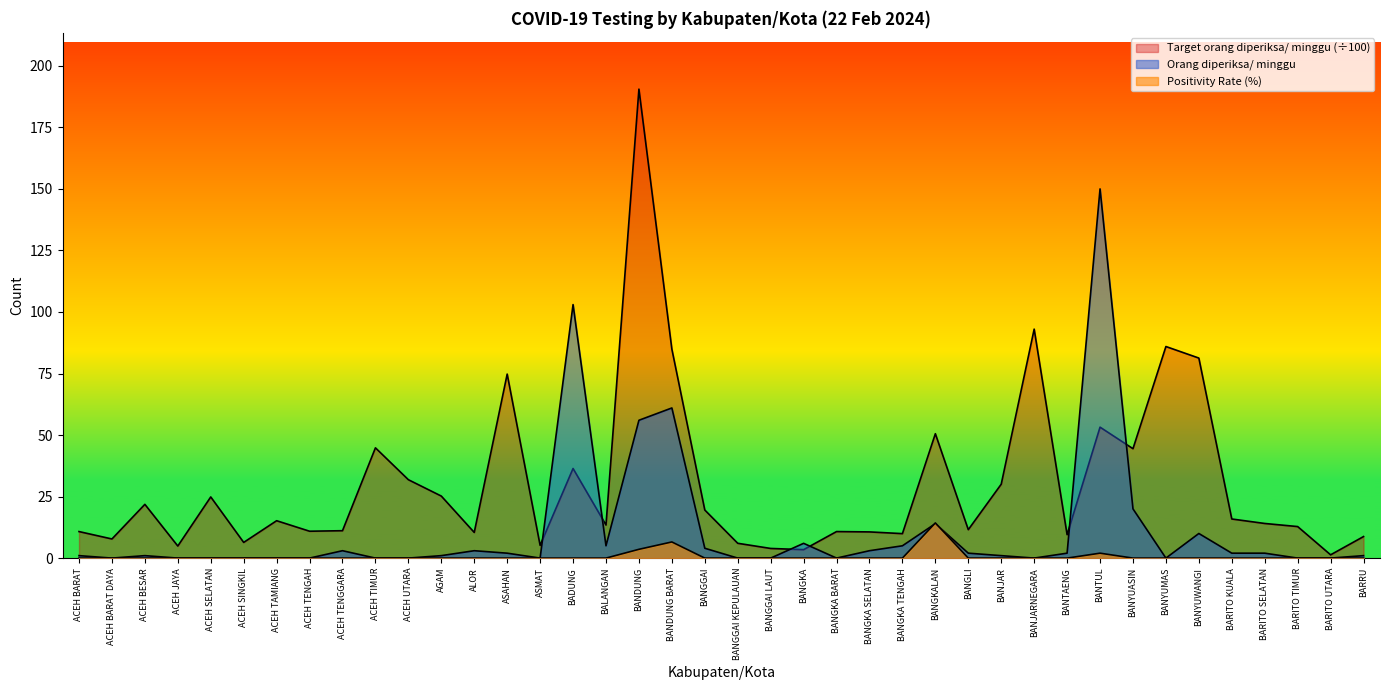

Does the chart have visible grid lines?

No